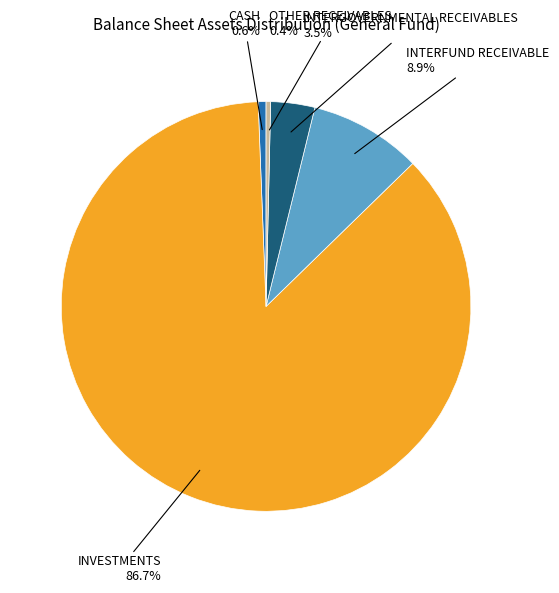

Is there a majority slice in this chart?

Yes